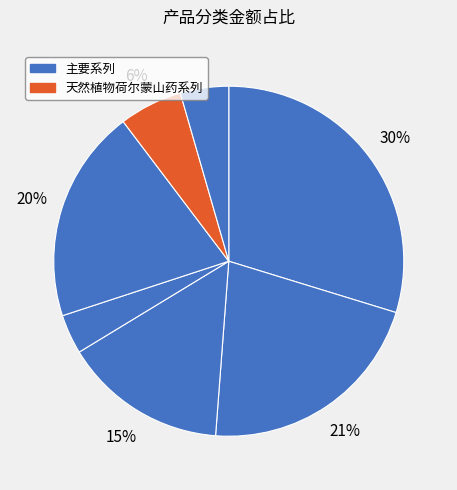

Count the number of slices in the pie.

7